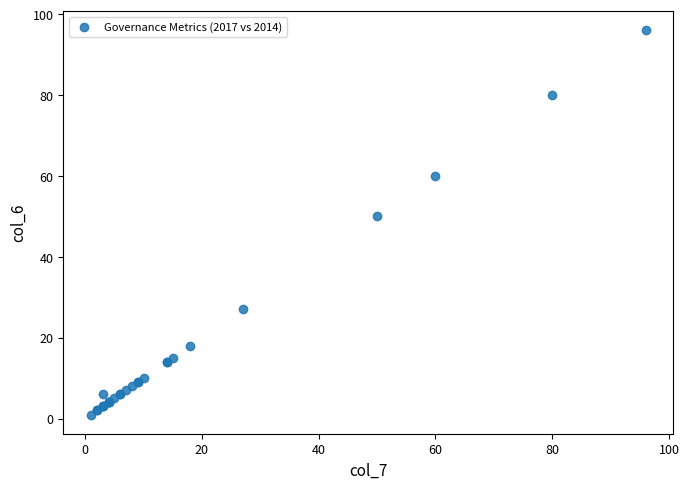

What Y value in the scatter plot is closest to 48?

50